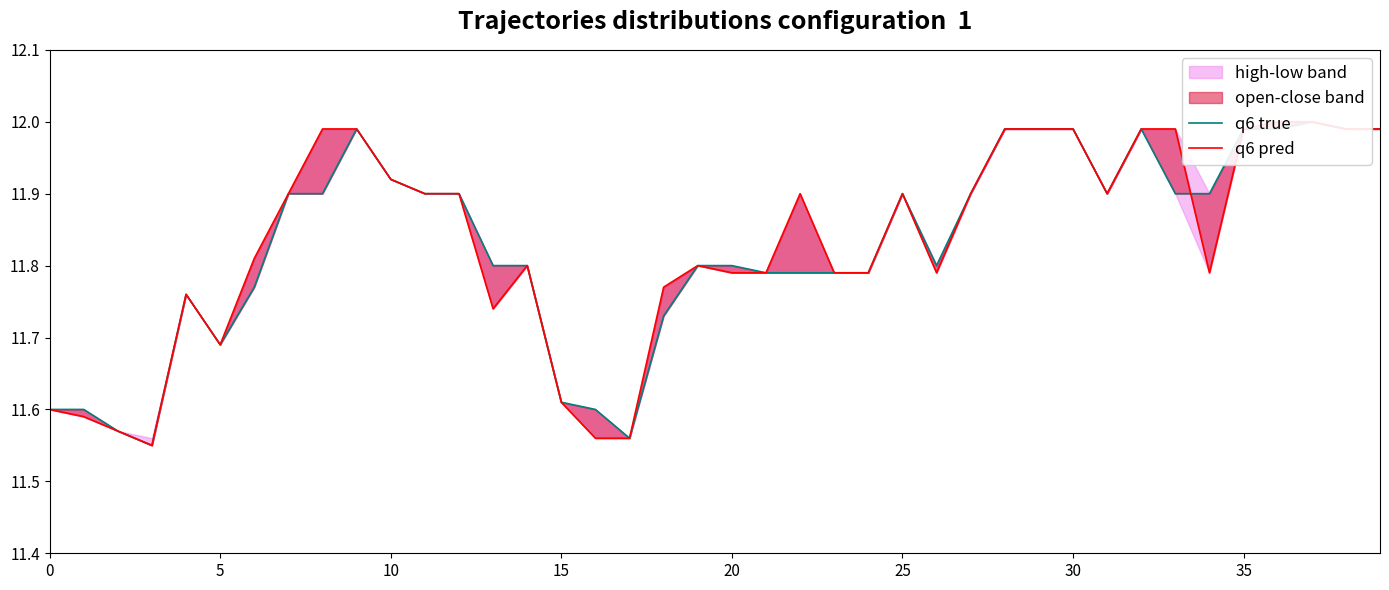

What is the highest value of the q6 true series?

12.0